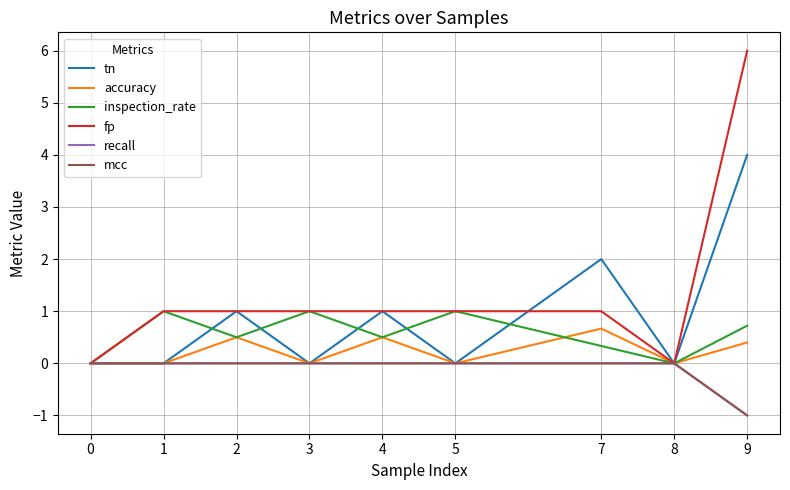

Reading left to right, transcribe all the data shown in this chart.

tn: 0=0.0	1=0.0	2=1.0	3=0.0	4=1.0	5=0.0	7=2.0	8=0.0	9=4.0
accuracy: 0=0.0	1=0.0	2=0.5	3=0.0	4=0.5	5=0.0	7=0.7	8=0.0	9=0.4
inspection_rate: 0=0.0	1=1.0	2=0.5	3=1.0	4=0.5	5=1.0	7=0.3	8=0.0	9=0.7
fp: 0=0.0	1=1.0	2=1.0	3=1.0	4=1.0	5=1.0	7=1.0	8=0.0	9=6.0
recall: 0=0.0	1=0.0	2=0.0	3=0.0	4=0.0	5=0.0	7=0.0	8=0.0	9=-1.0
mcc: 0=0.0	1=0.0	2=0.0	3=0.0	4=0.0	5=0.0	7=0.0	8=0.0	9=-1.0